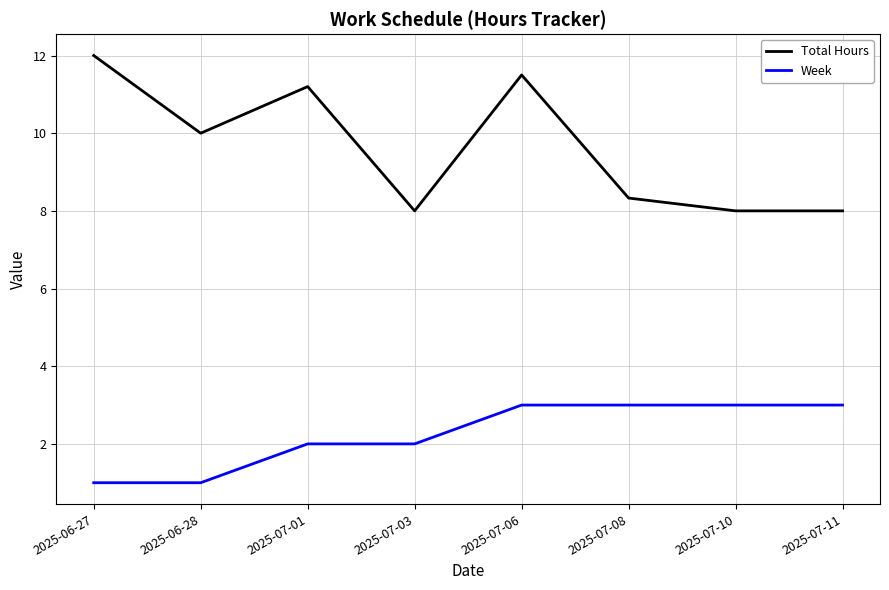

What position from the right is 2025-07-03?

5